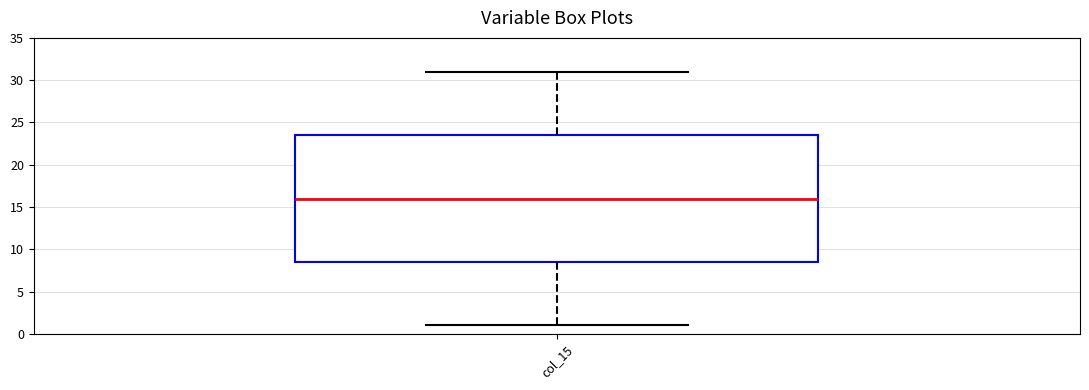

Read this box plot against the y-axis: the position of the median line, the range covered by the box, and the ends of both whiskers. The values are not printed on the chart, so give them approximately, as read against the axis.

median 16.0, box 8.5 to 23.5, whiskers 1.0 to 31.0